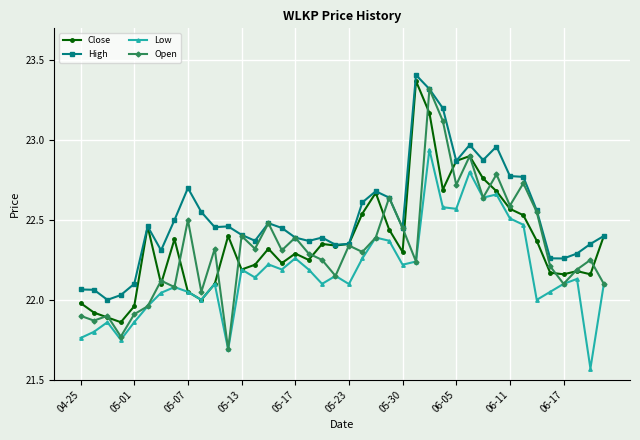

Which series has the largest total across all categories?

High